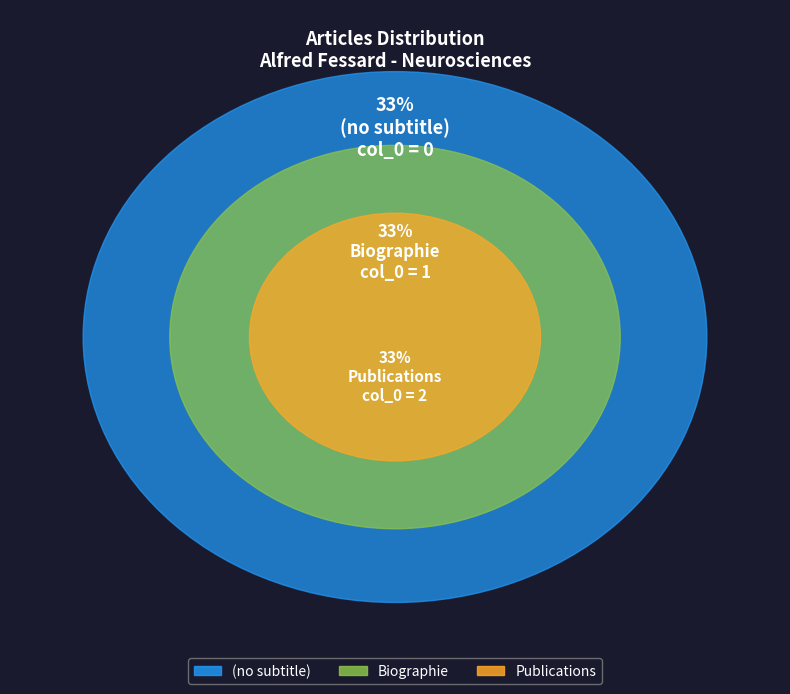

To the nearest percent, what portion does Biographie represent?

33%